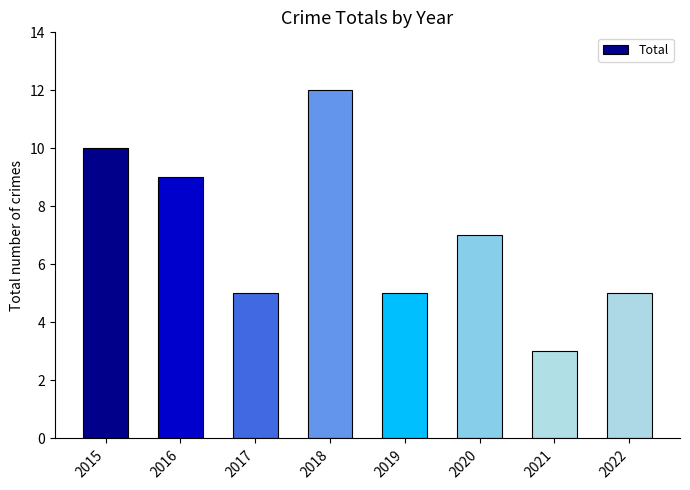

What is the value of the 8th bar from the left?

5